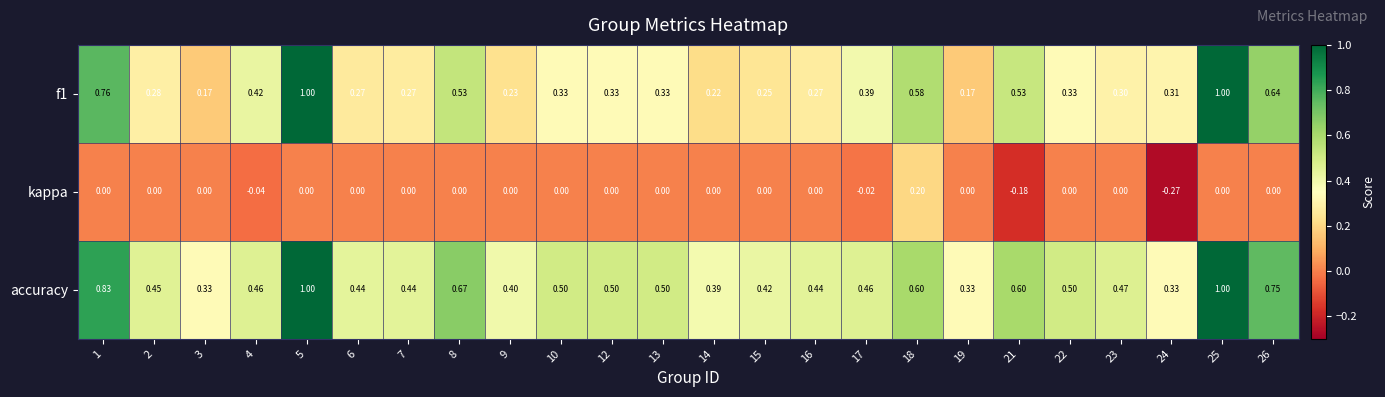

Is the value of accuracy at 25 greater than the value of kappa at 16?

Yes